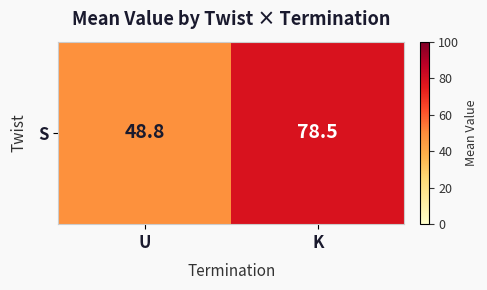

How many values exceed 78?

1